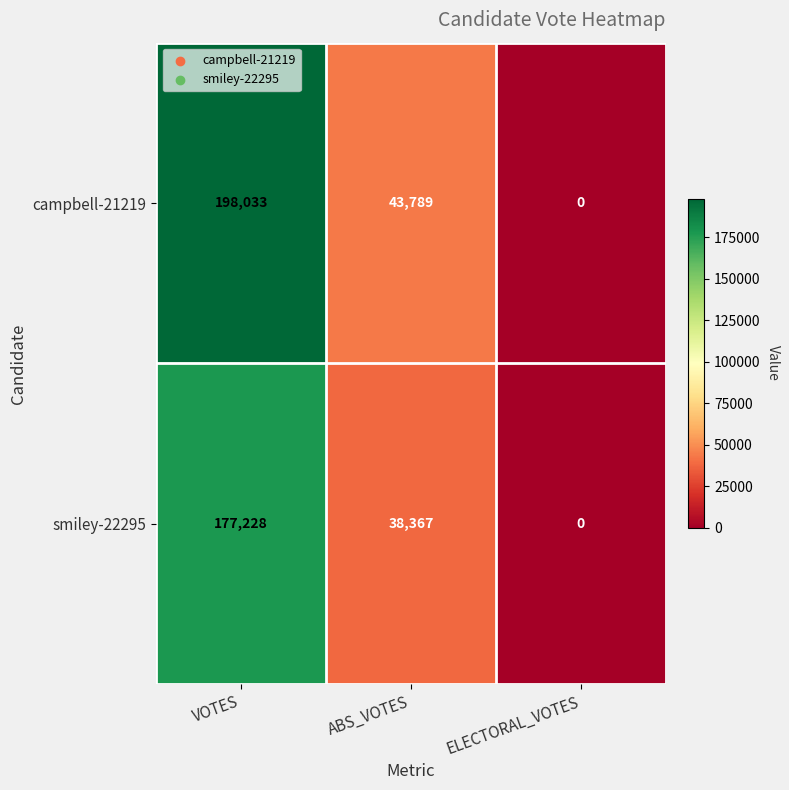

Is it true that smiley-22295 equals 38367 at ABS_VOTES?

True